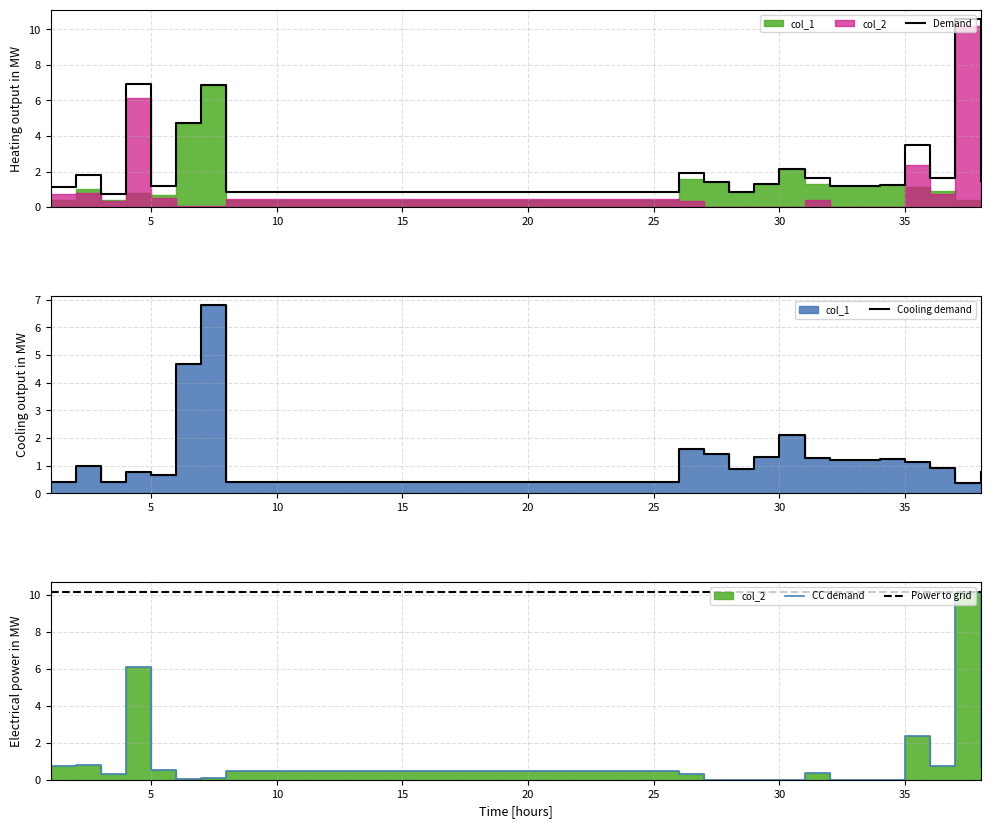

True or false: col_2 has a value of 0.2 at 26.

False